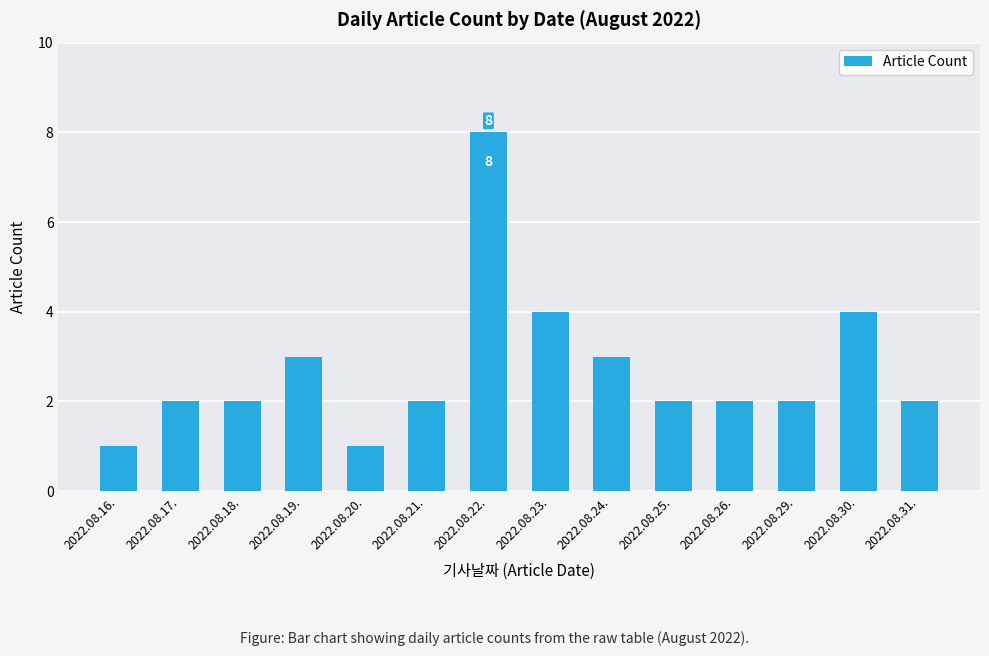

What is the average value?

3